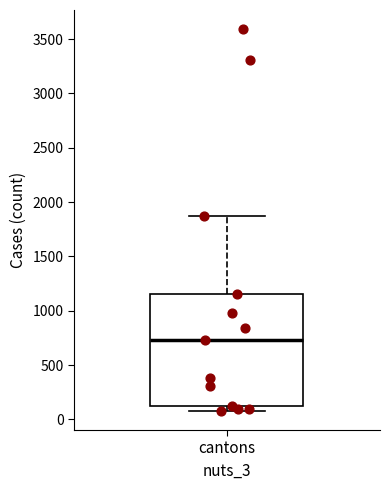

Where is the upper edge of the box for cantons on the y-axis? The values are not printed on the chart, so give them approximately, as read against the axis.

1150